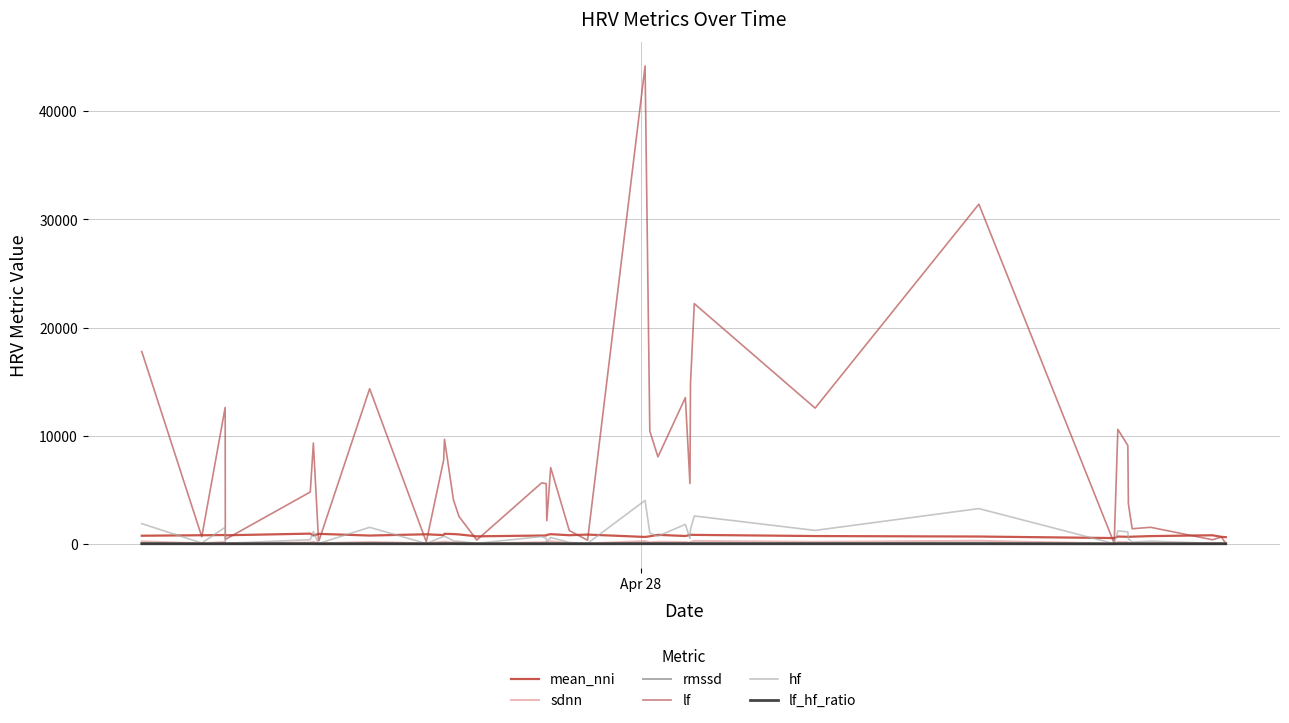

True or false: mean_nni and lf_hf_ratio intersect in this chart.

False